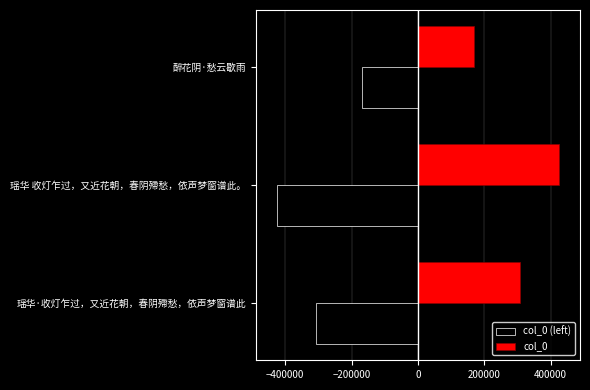

Count the number of data series in this chart.

2